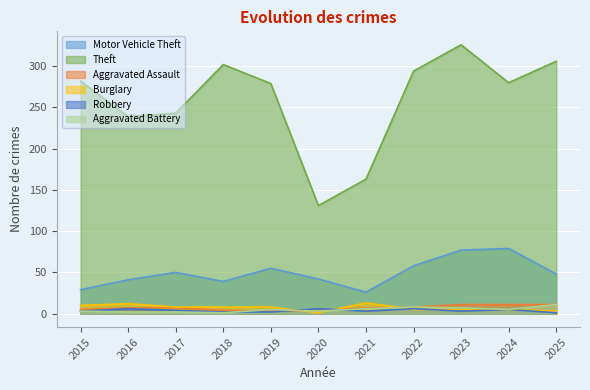

The Theft series shows 156 at 2015. True or false?

False